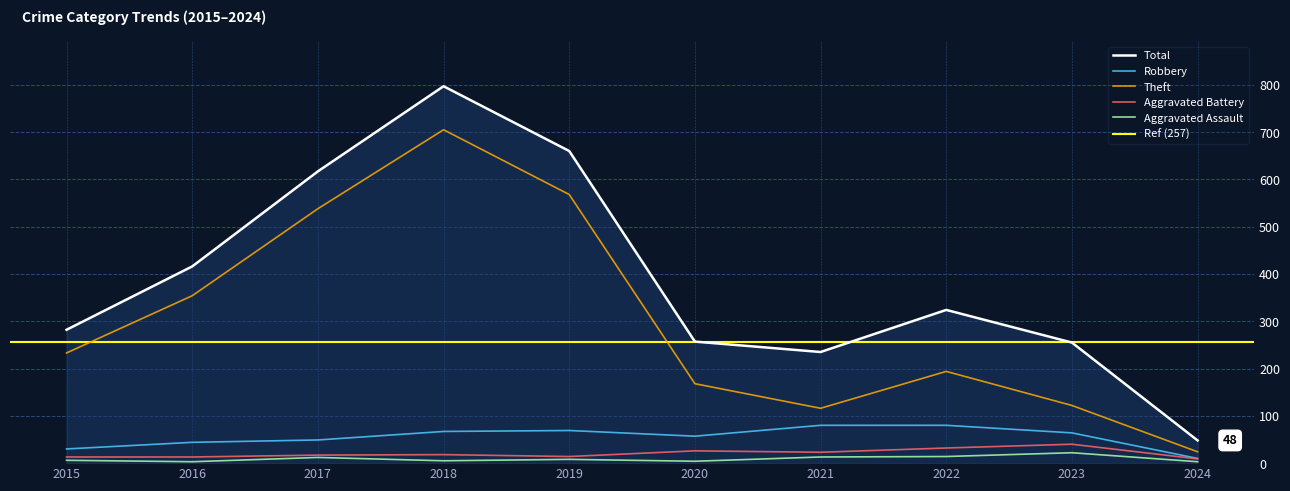

The Aggravated Battery series shows 13 at 2015. True or false?

True